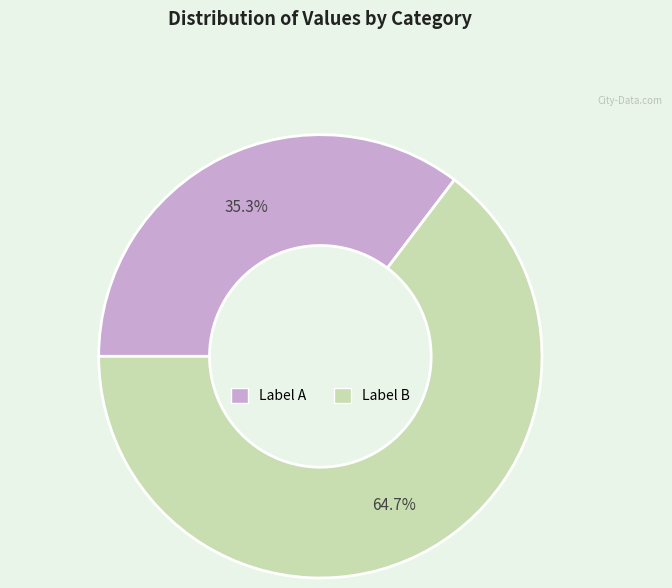

Is there a majority slice in this chart?

Yes